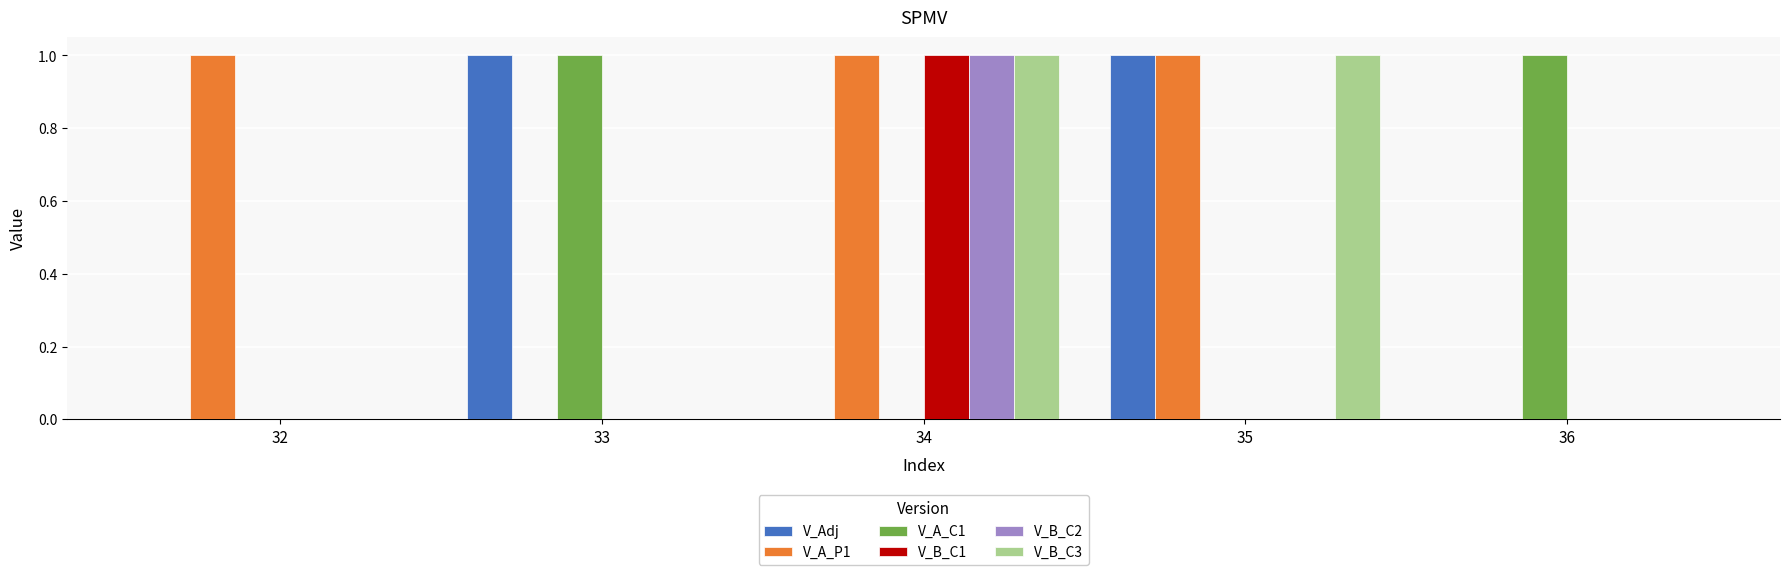

Which series has the largest total across all categories?

V_A_P1